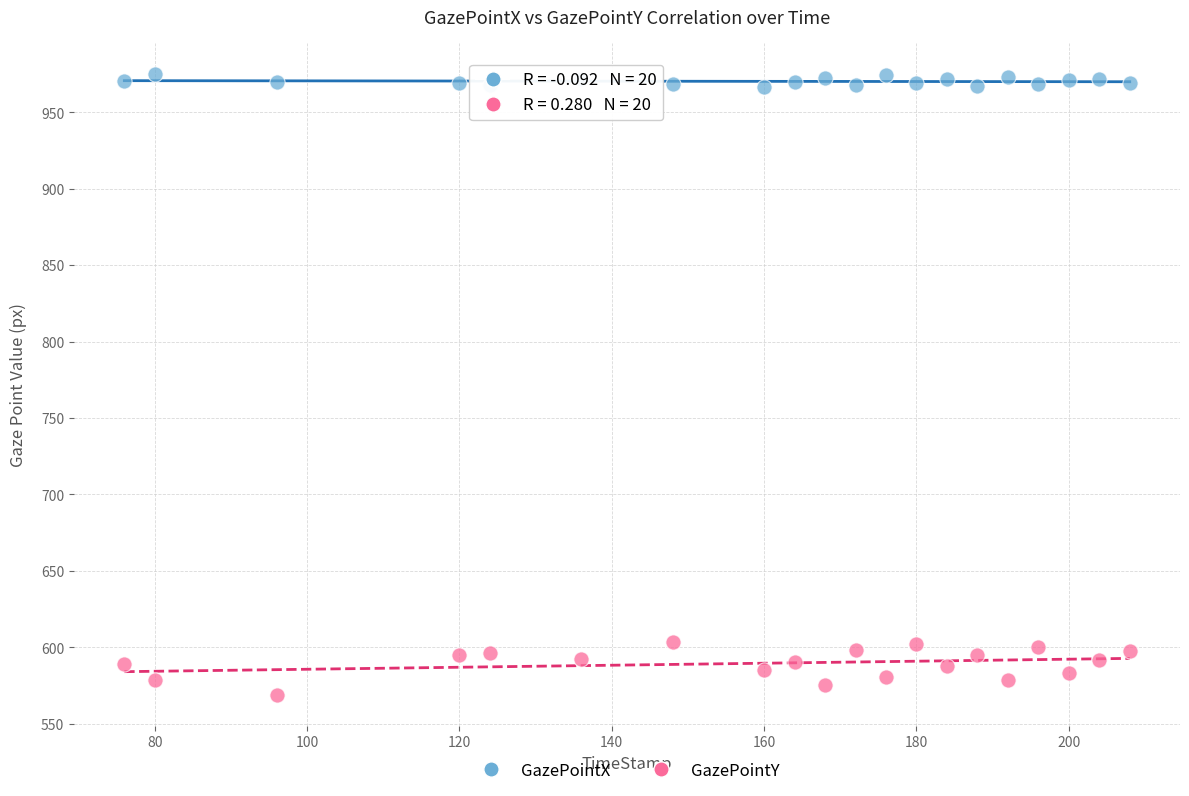

Which series contains the highest Y value?

GazePointX